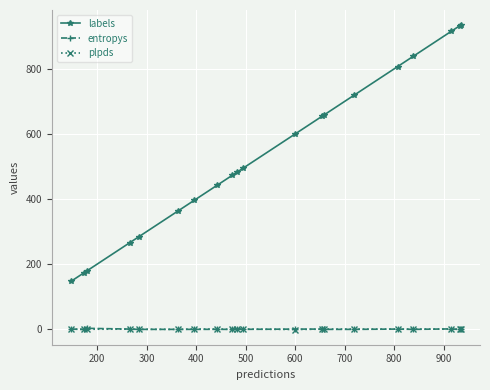

True or false: entropys and labels cross at least once.

False